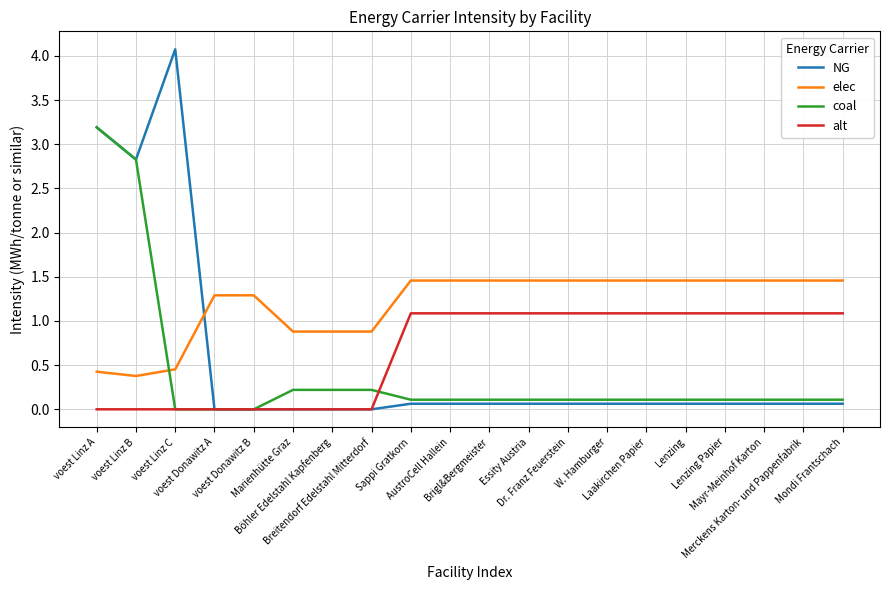

What is the average value of the elec series?

1.2